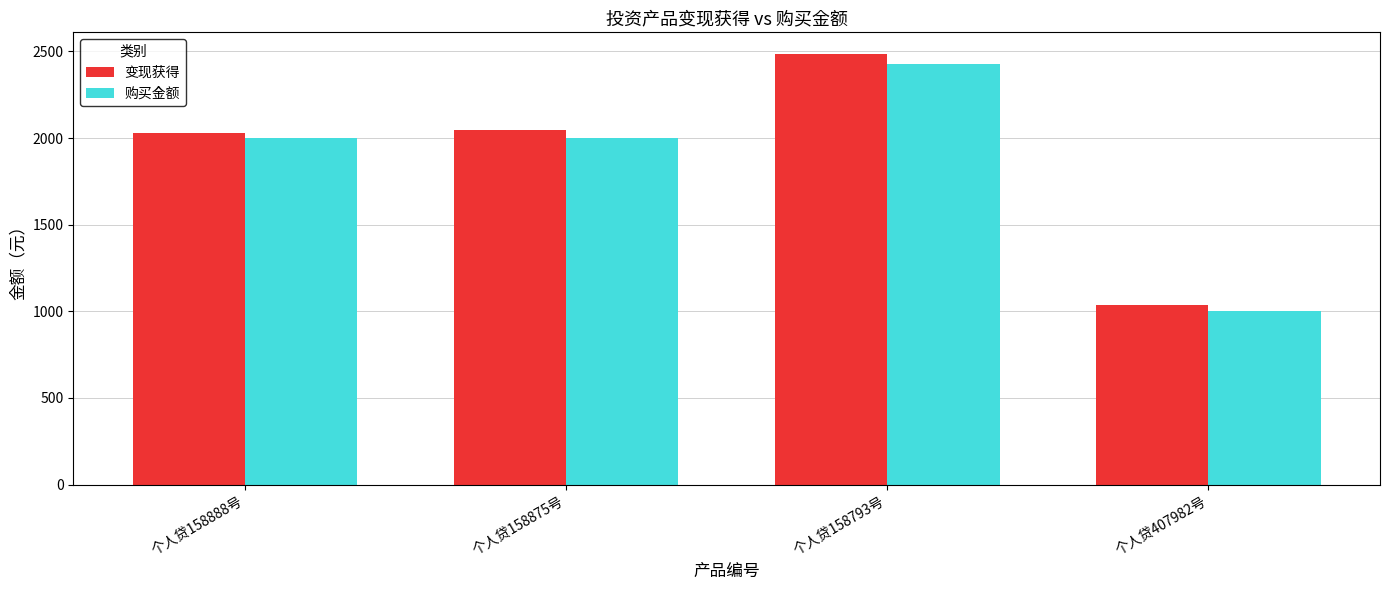

The 购买金额 series shows 216.6 at 个人贷407982号. True or false?

False